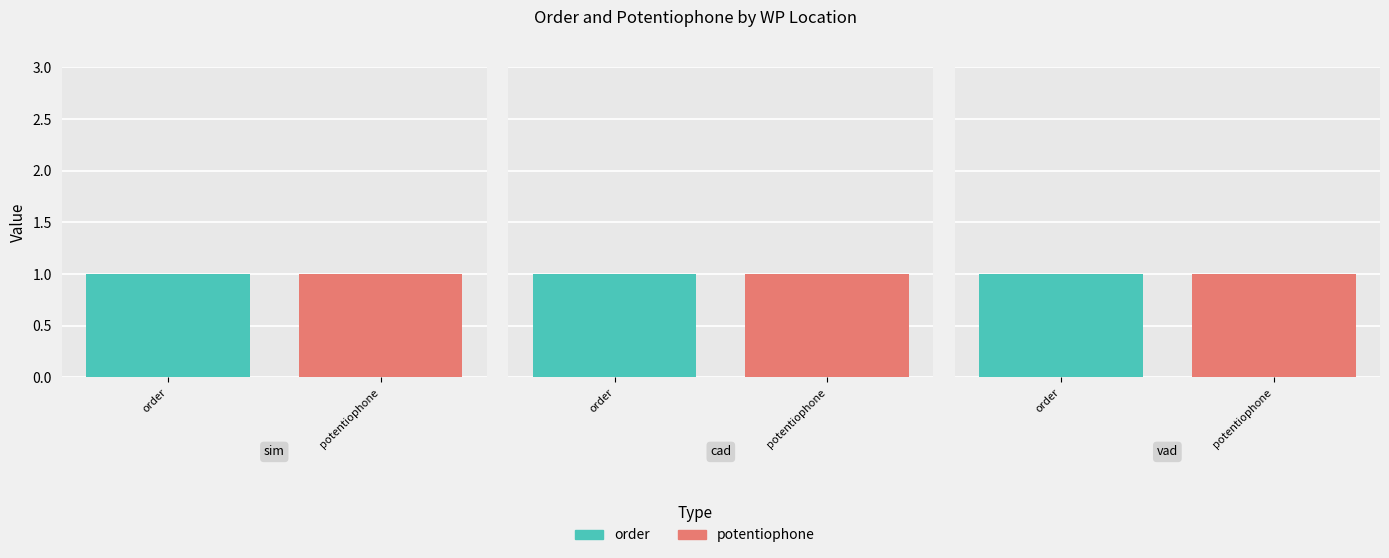

Is it true that sim equals 1 at sim?

True